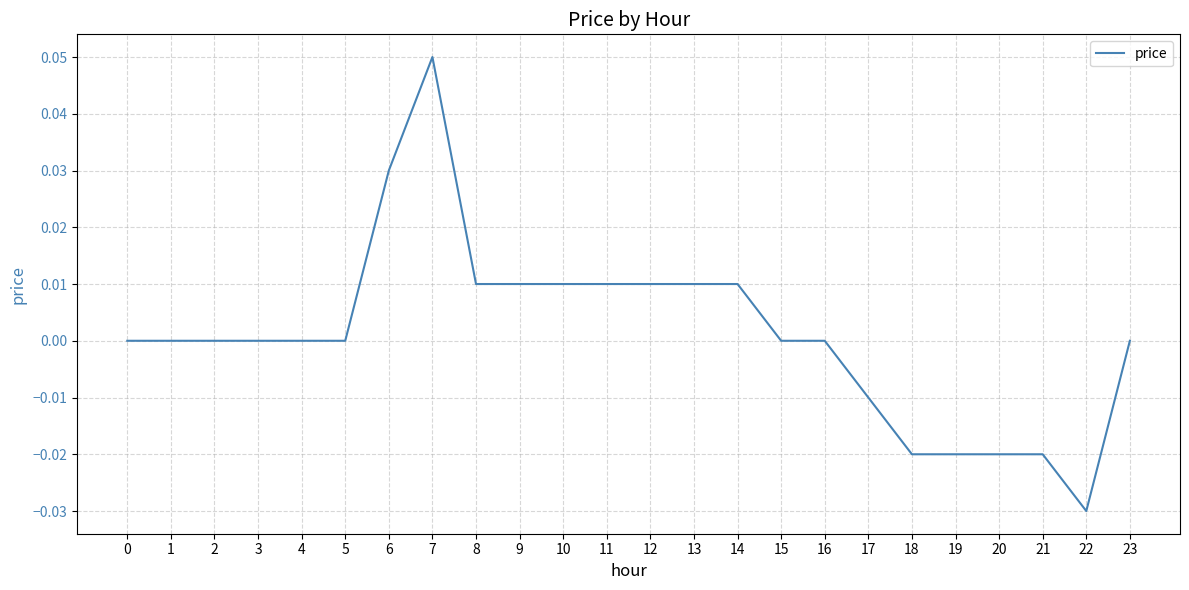

Which category has the lowest value across all series?

22